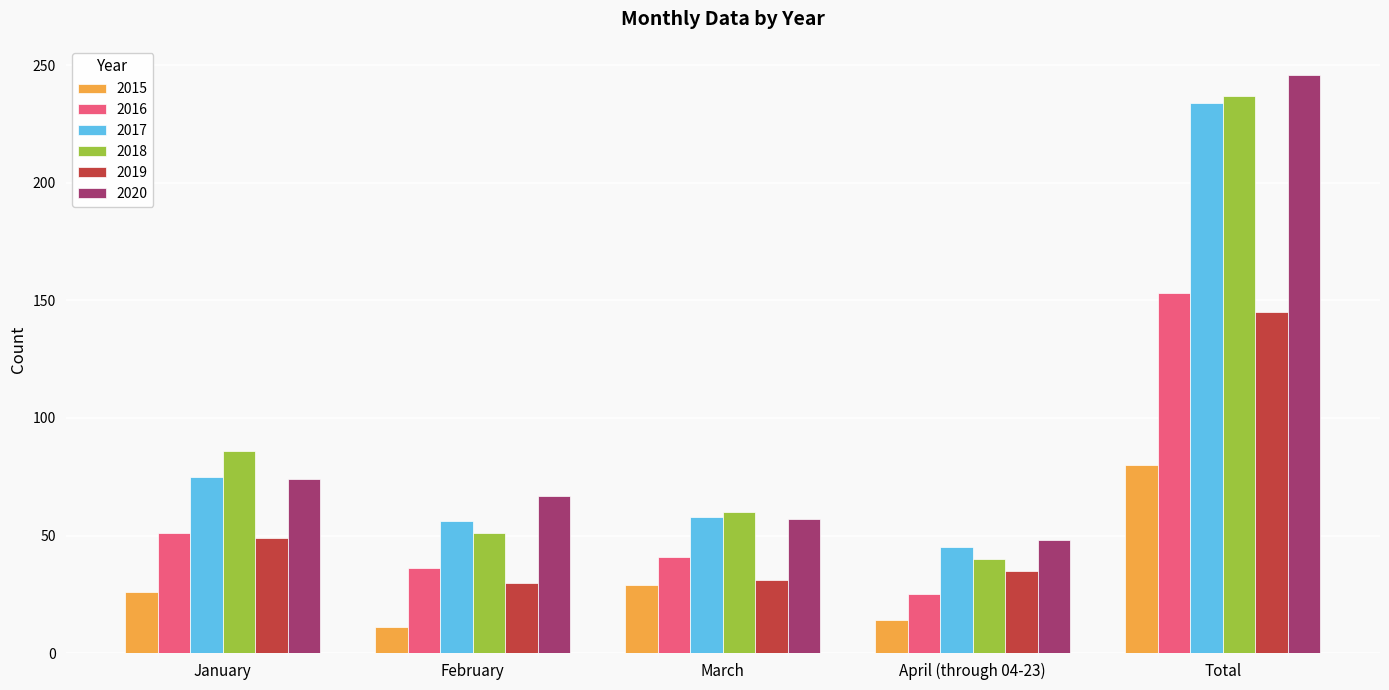

List the labels in order of 2020 value, smallest first.

April (through 04-23), March, February, January, Total